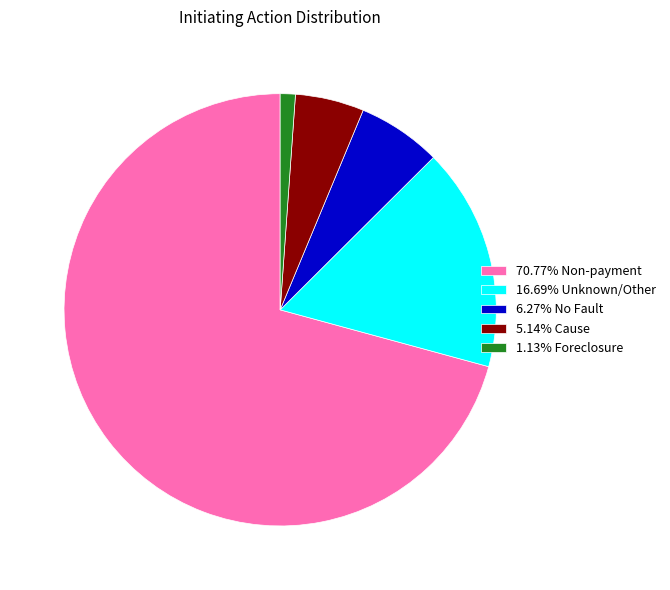

Is there any slice that represents more than half of the pie?

Yes